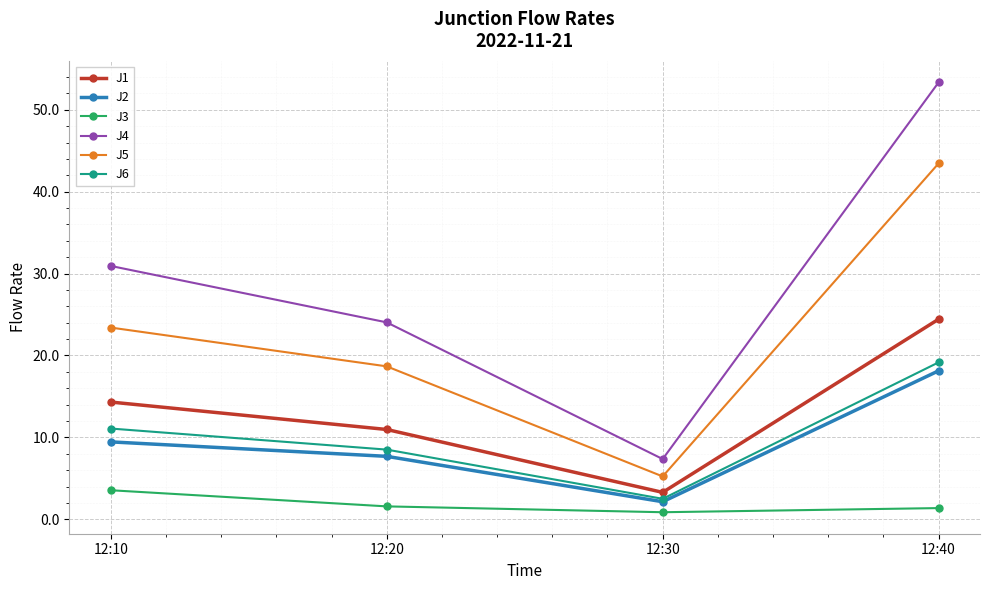

Which series has the widest spread of values?

J4